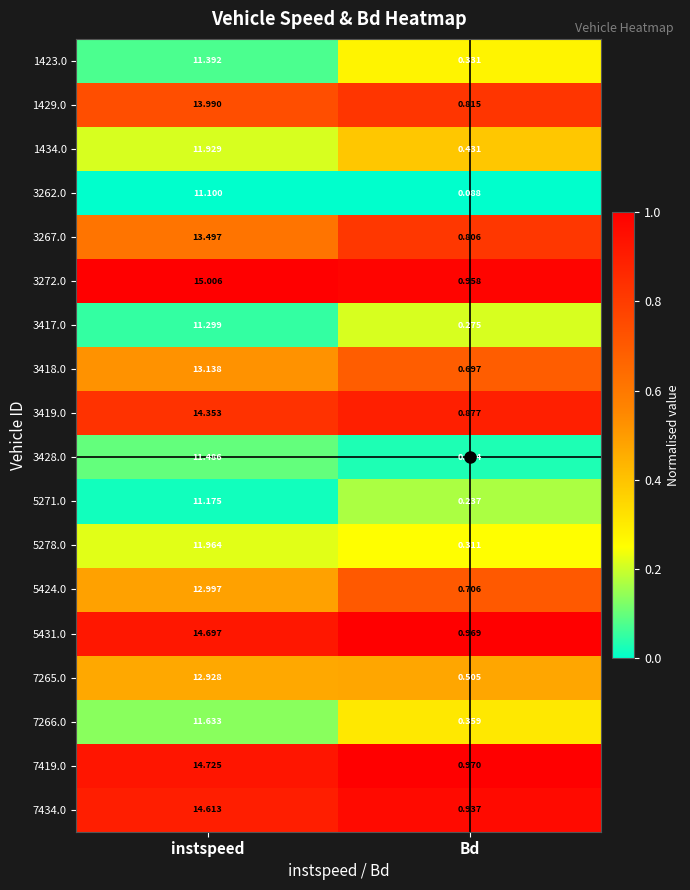

Is the value of 3262.0 at instspeed greater than the value of 3419.0 at Bd?

Yes